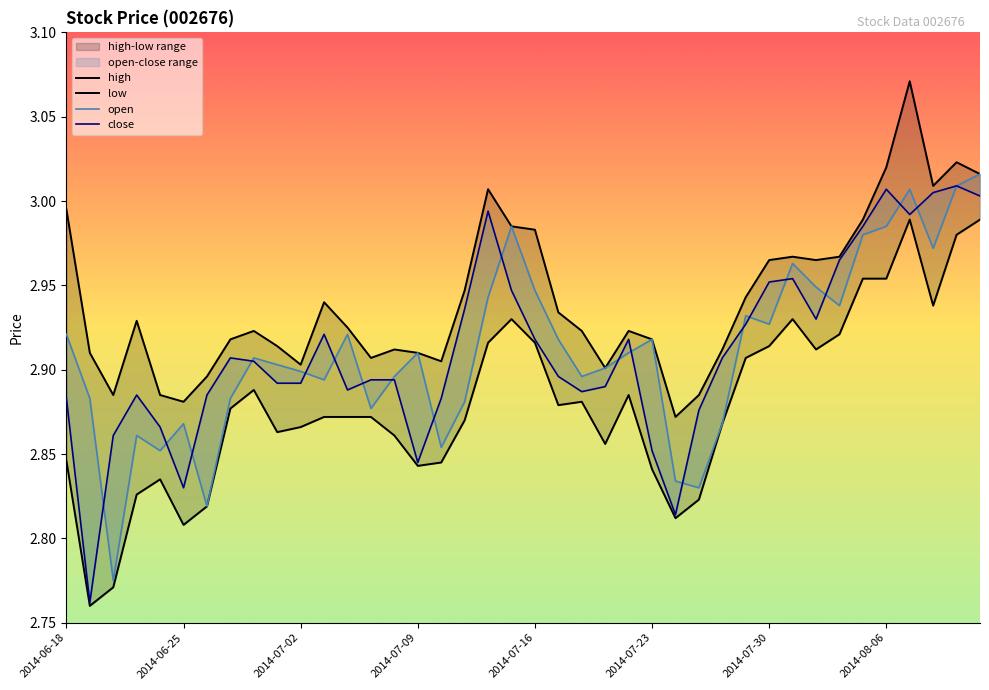

The value of low at 24 is 3.8. True or false?

False